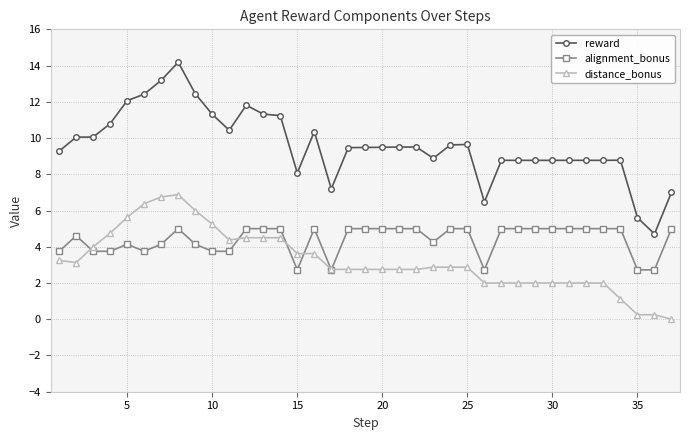

What is the value of the reward point at the 27th from the left?

8.8